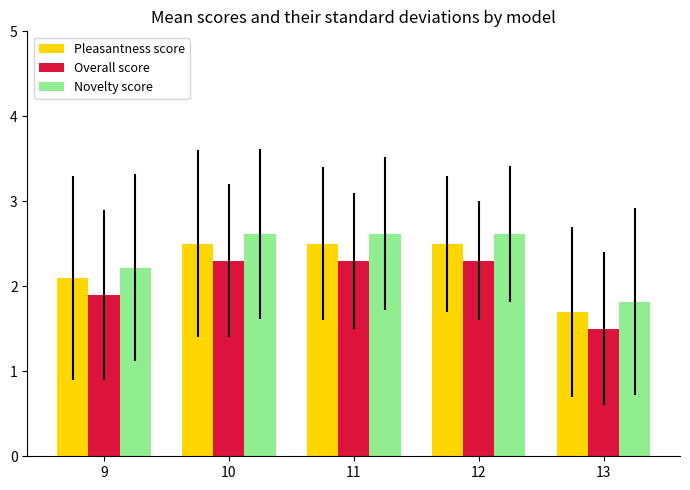

How many bars are there in each group?

3